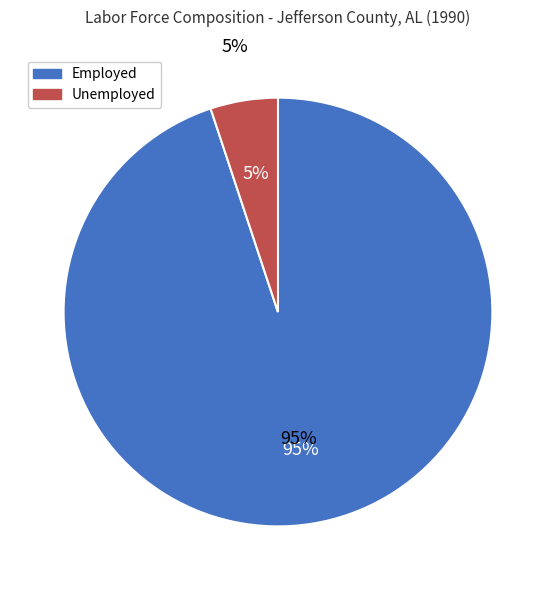

Which category accounts for the majority?

Employed